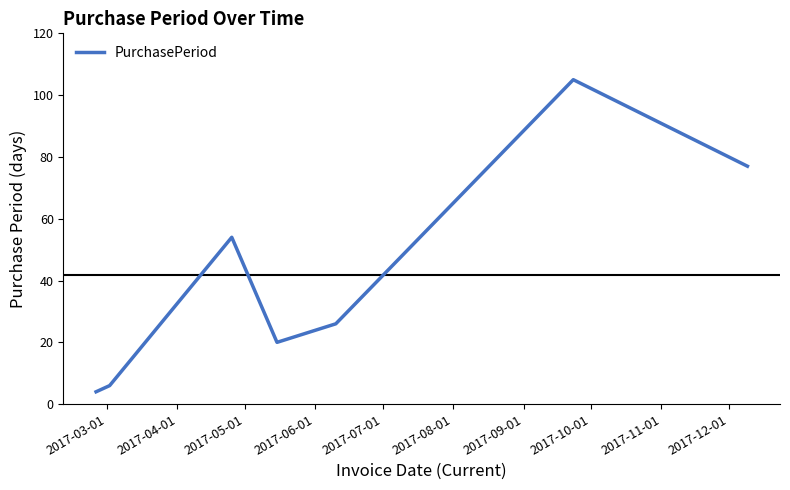

Reading left to right, what are all the values shown in this chart?

4	6	54	20	26	105	77